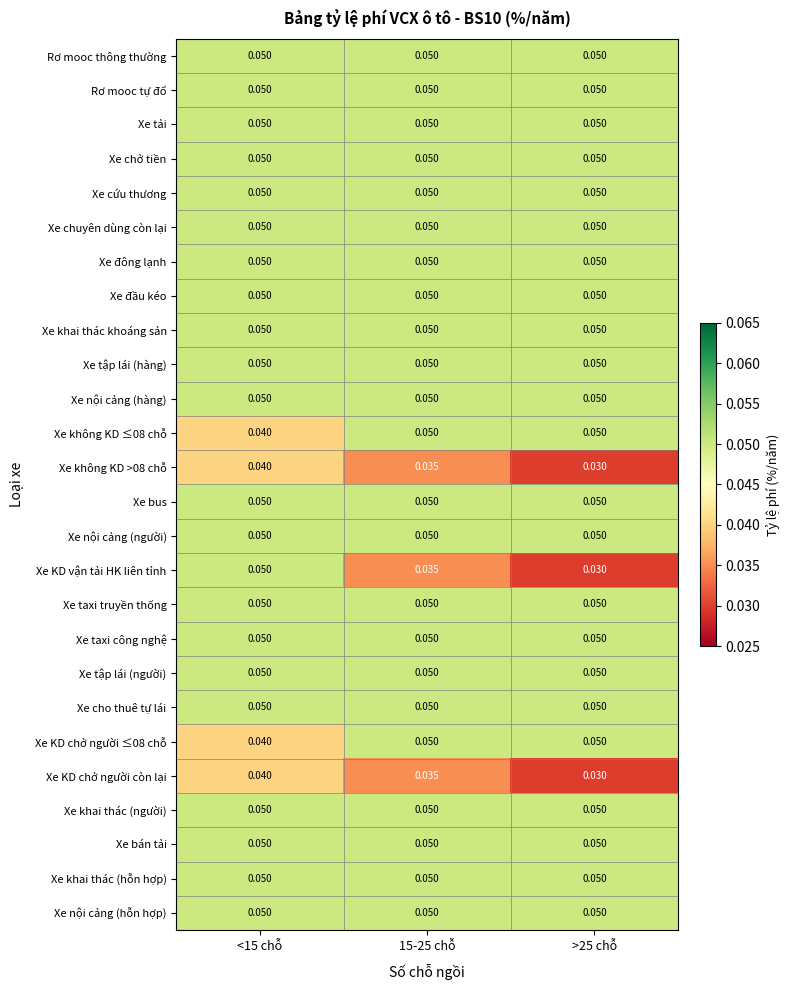

Which series has the widest spread of values?

Xe KD vận tải HK liên tỉnh